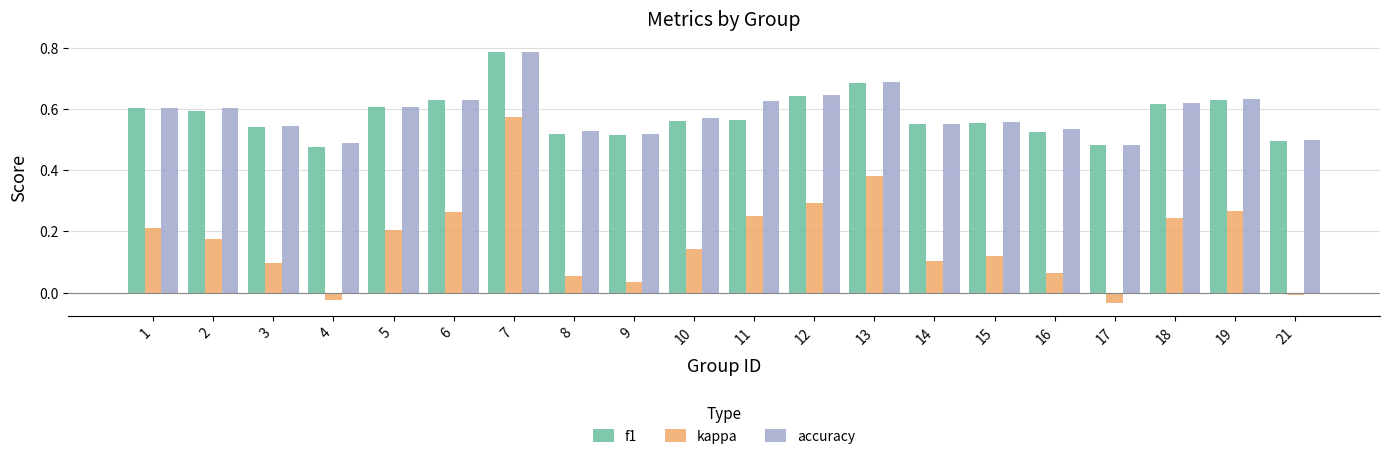

The value of kappa at 7 is 0.3. True or false?

False